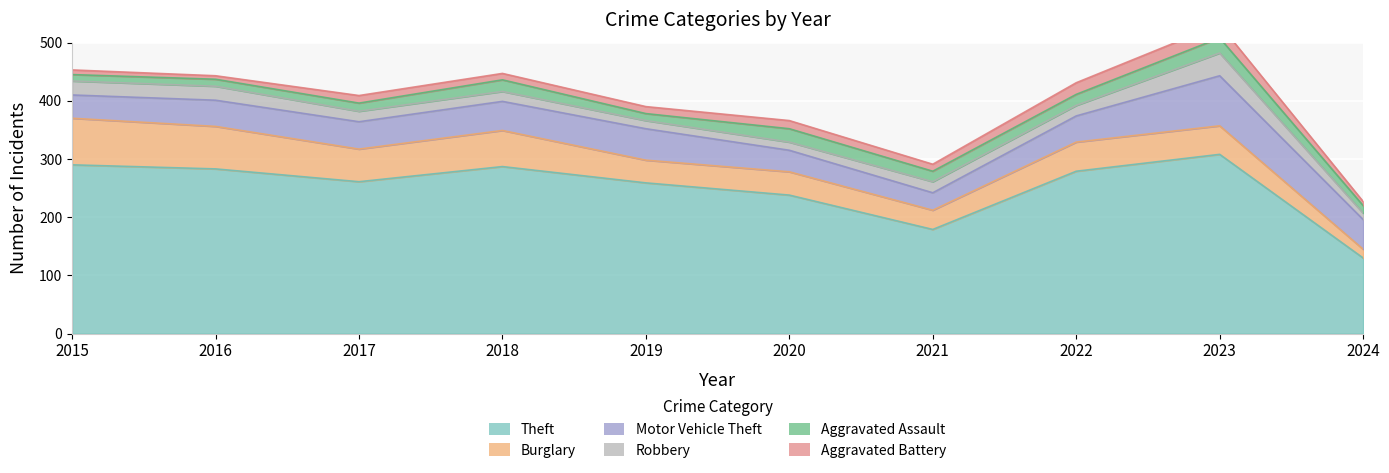

True or false: Theft and Aggravated Assault cross at least once.

False